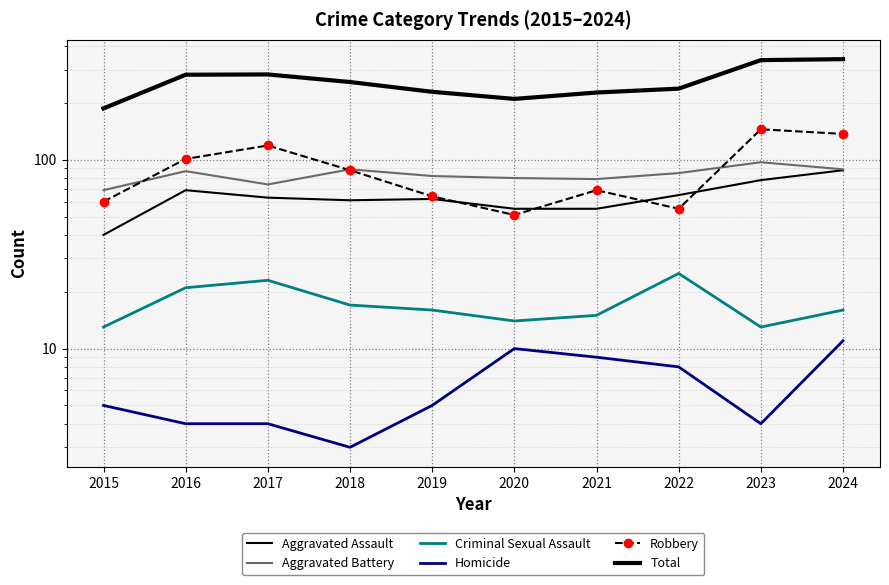

Which series has the widest spread of values?

Total